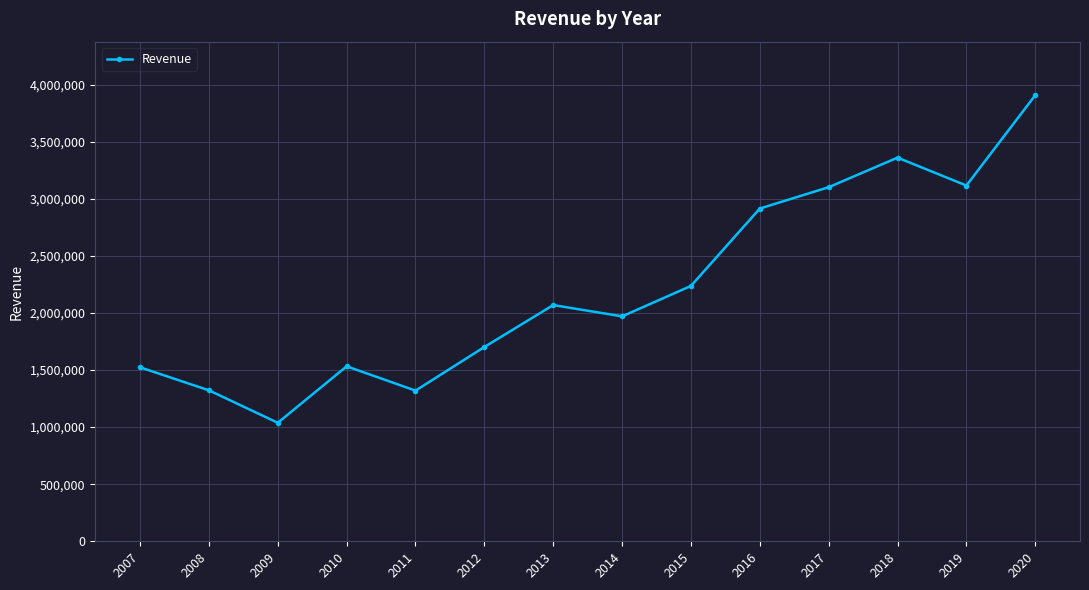

Which has a higher value, 2008 or 2007?

2007